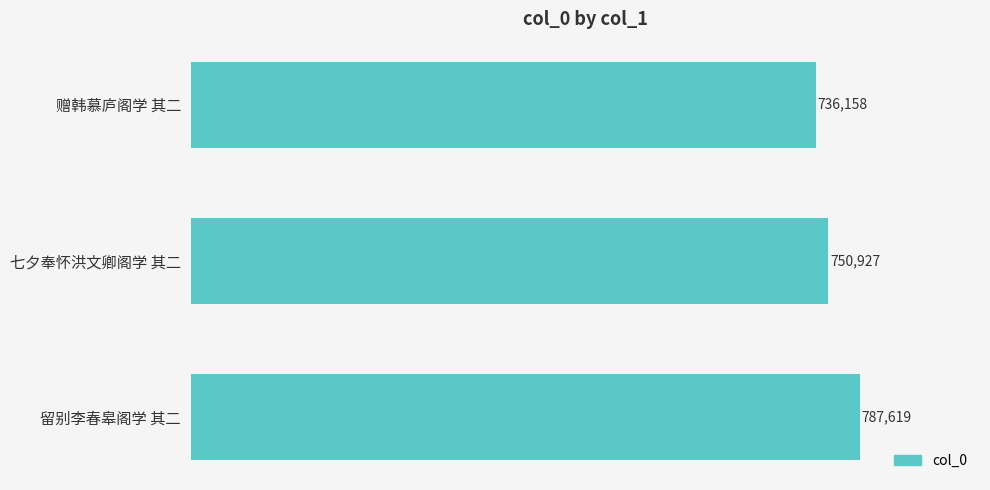

Reading bottom to top, extract all data points from this chart.

留别李春皋阁学 其二=787619	七夕奉怀洪文卿阁学 其二=750927	赠韩慕庐阁学 其二=736158